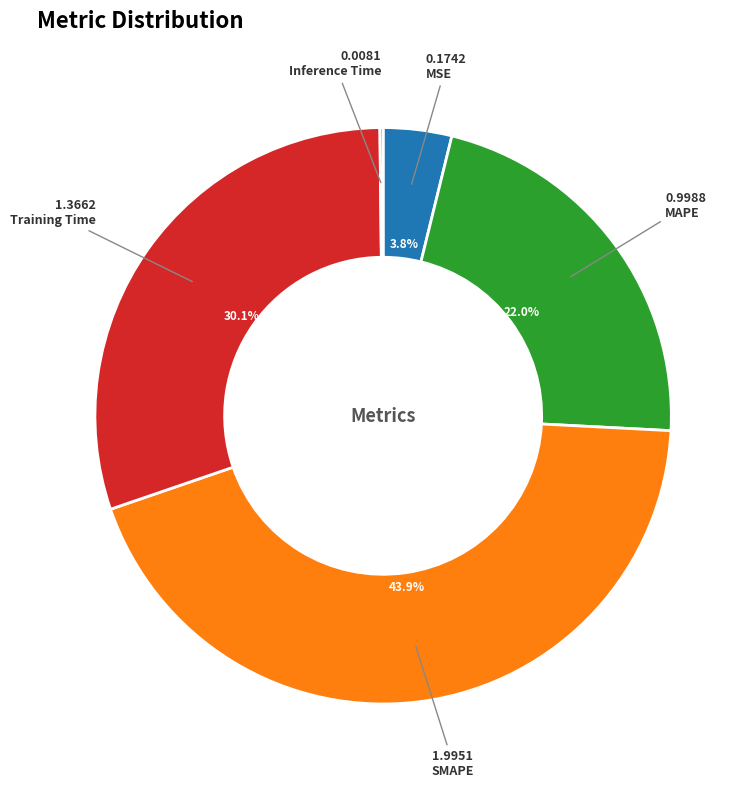

Is there a majority slice in this chart?

No